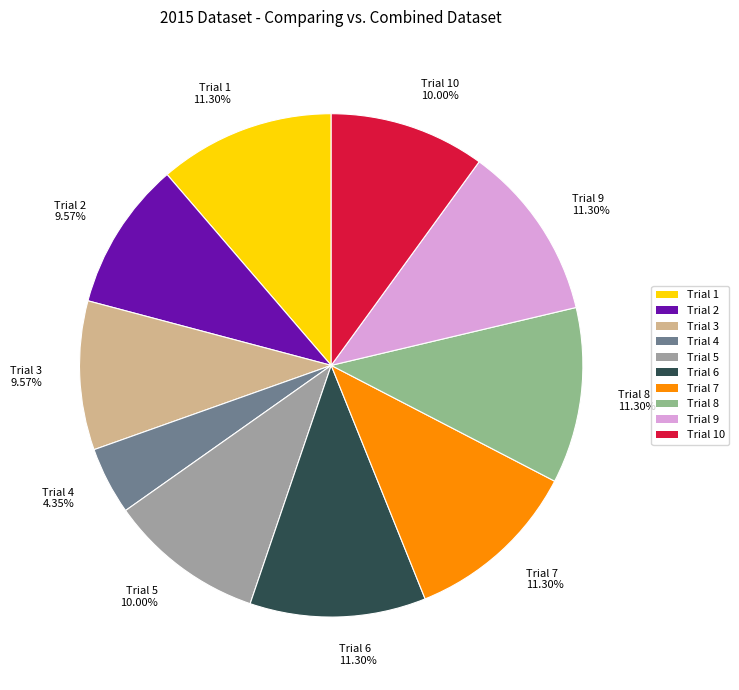

Between Trial 5 10.00% and Trial 6 11.30%, which is larger?

Trial 6 11.30%